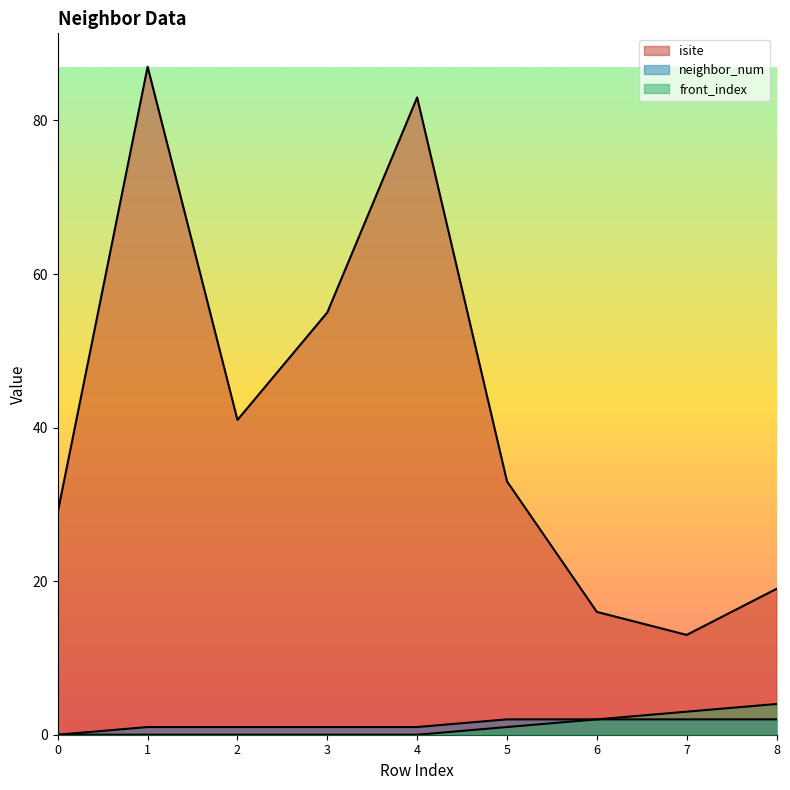

True or false: neighbor_num and isite intersect in this chart.

False